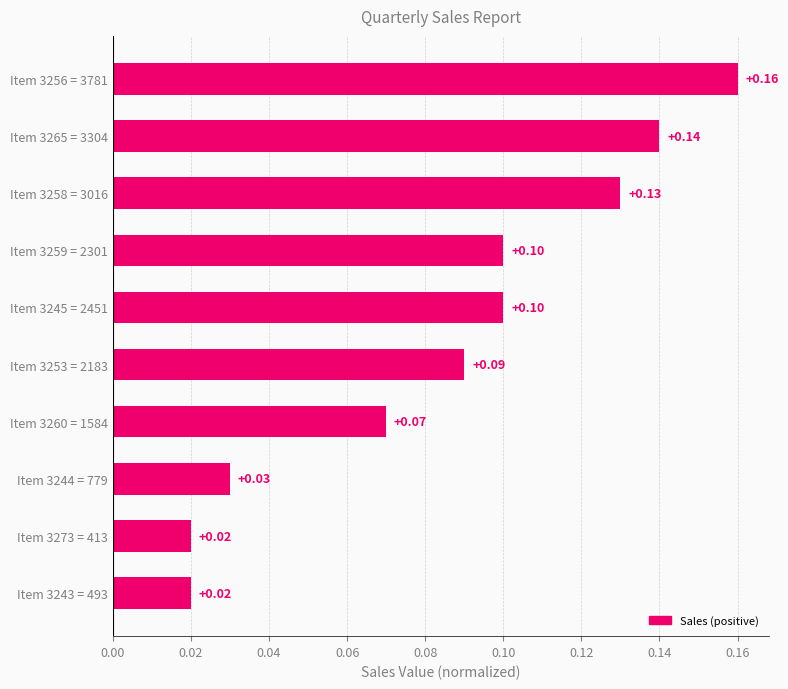

Between Item 3258 = 3016 and Item 3260 = 1584, which is larger?

Item 3258 = 3016